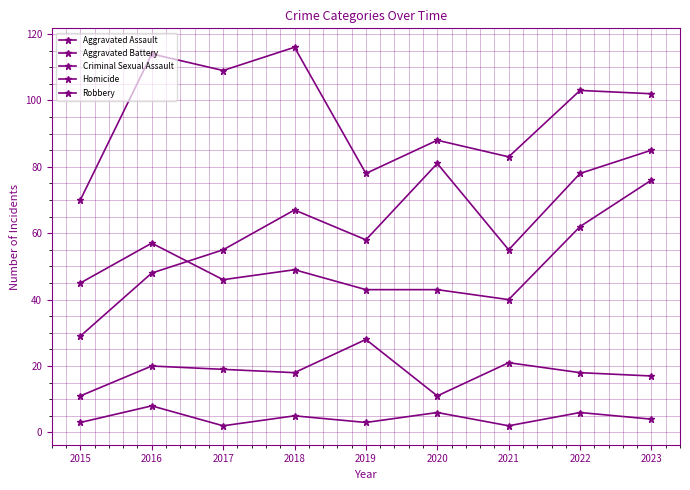

How many distinct data groups are displayed?

5